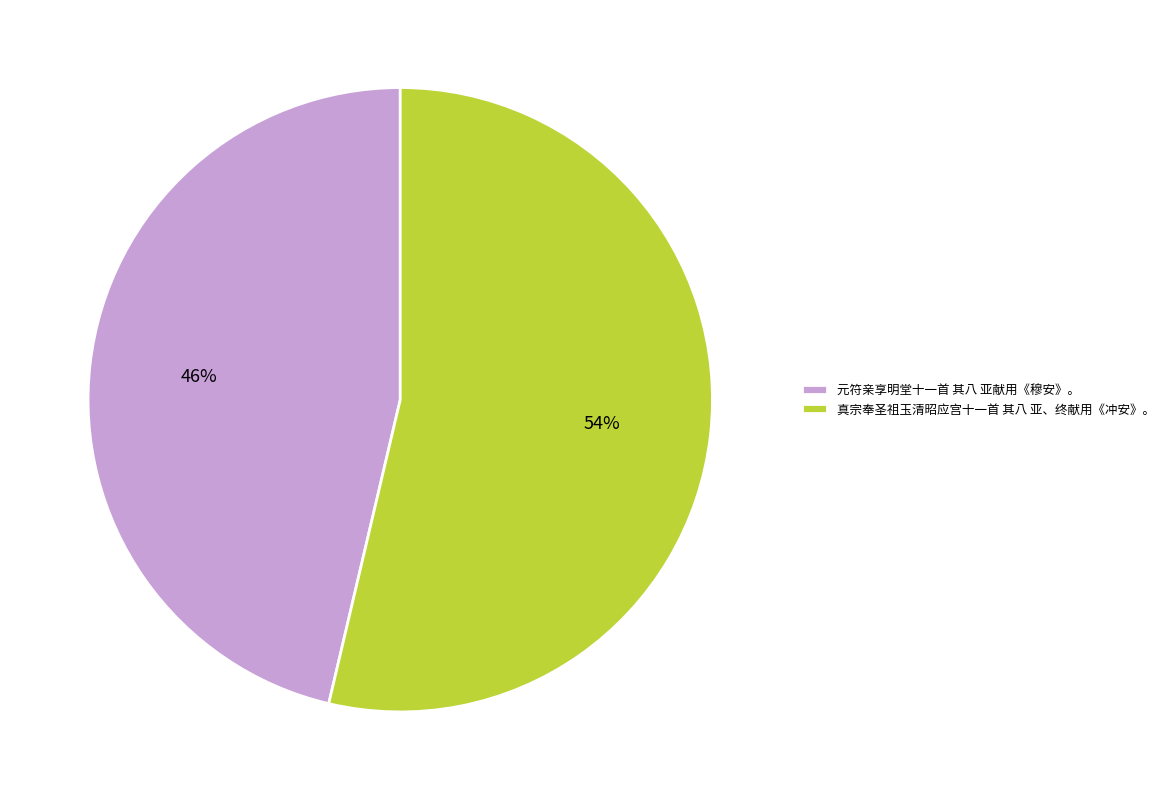

To the nearest percent, what is the average slice percentage?

50%